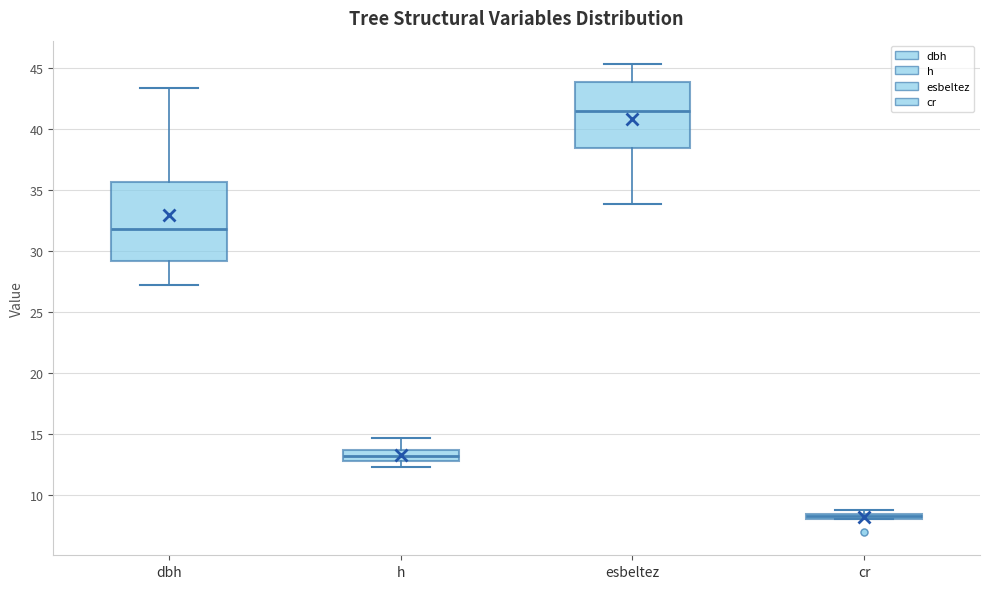

Which box's median line is the highest?

esbeltez